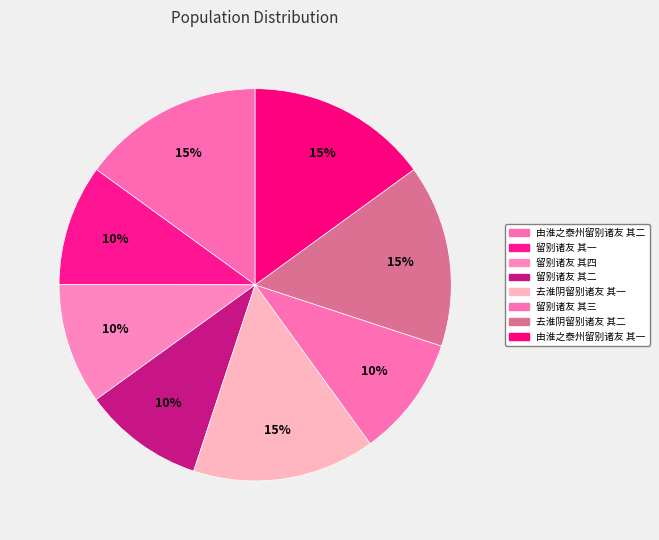

Does any single category account for the majority?

No